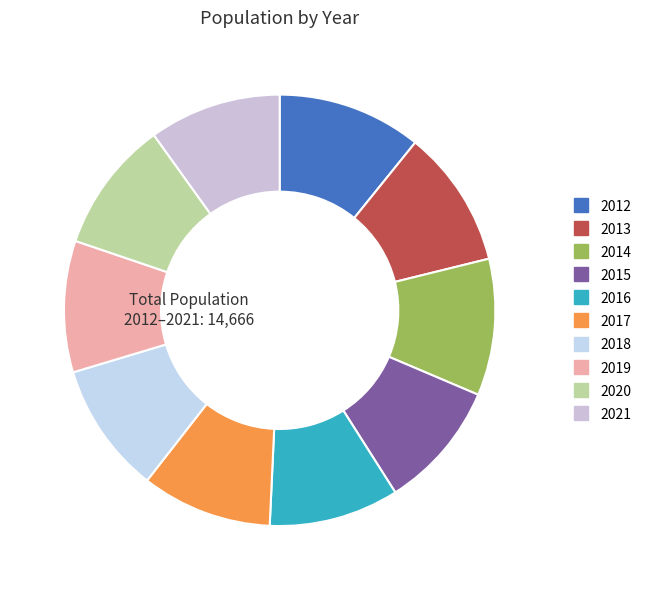

How many slices are in this pie chart?

10